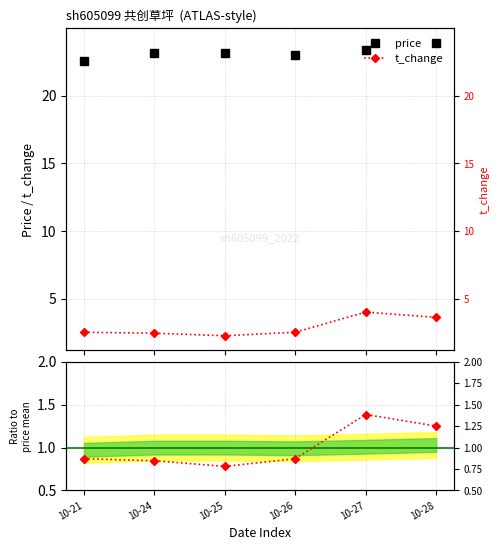

Between 10-21 and 10-27, which series saw the biggest shift?

t_change